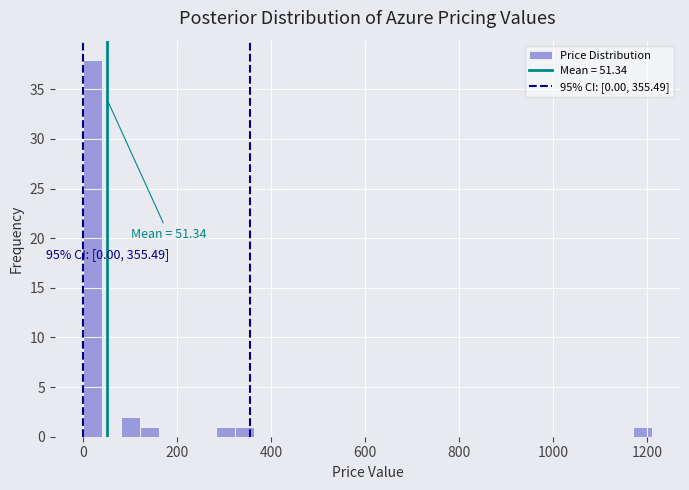

Read against the x-axis, roughly where is the centre of the tallest bar?

20